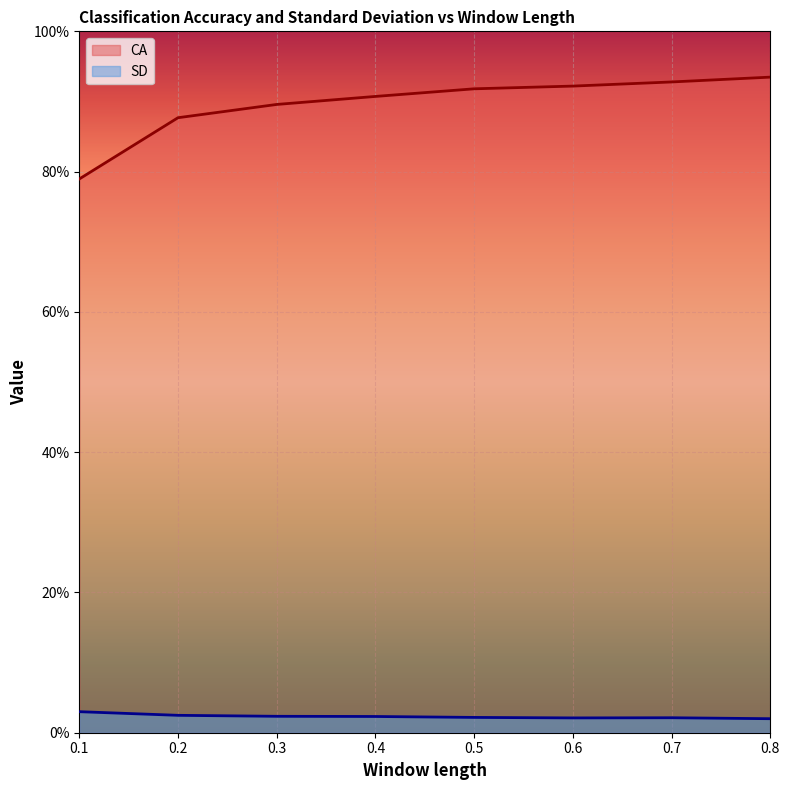

At how many categories does at least one series exceed 0?

8